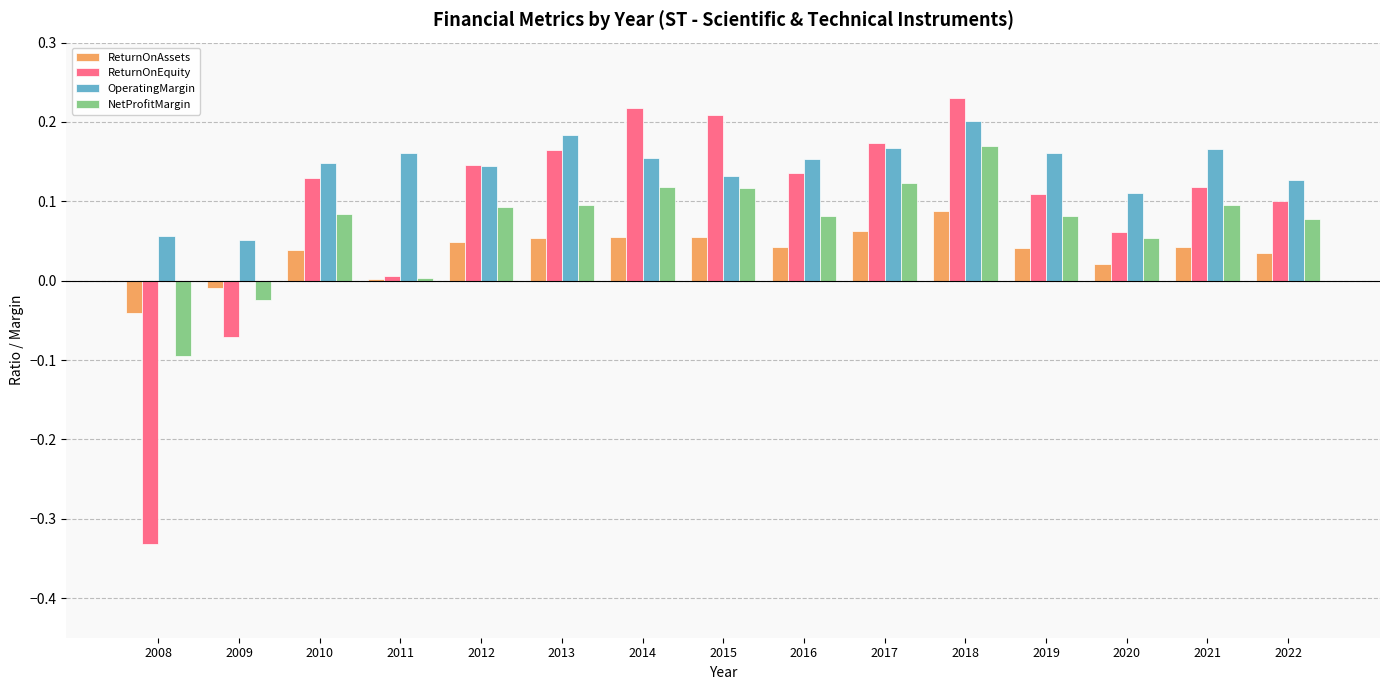

Which series has the largest total across all categories?

OperatingMargin